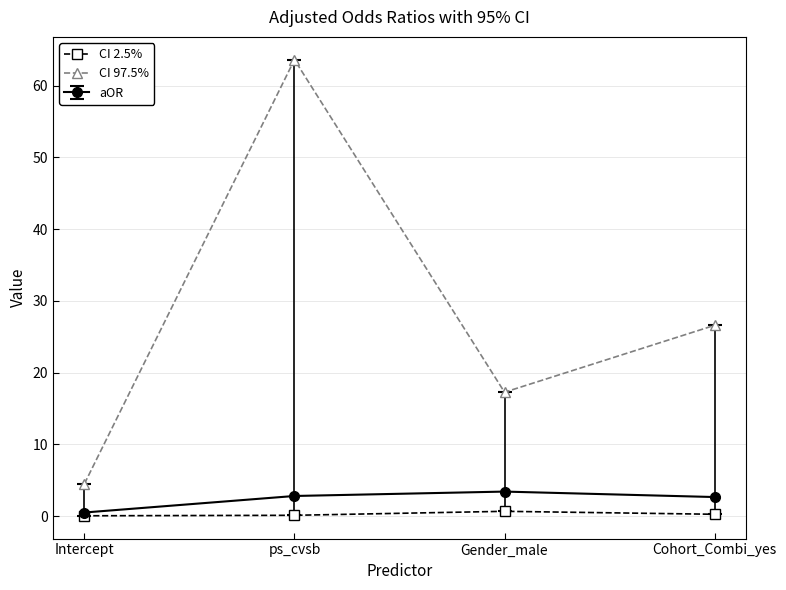

What is the minimum value for CI 97.5%?

4.5